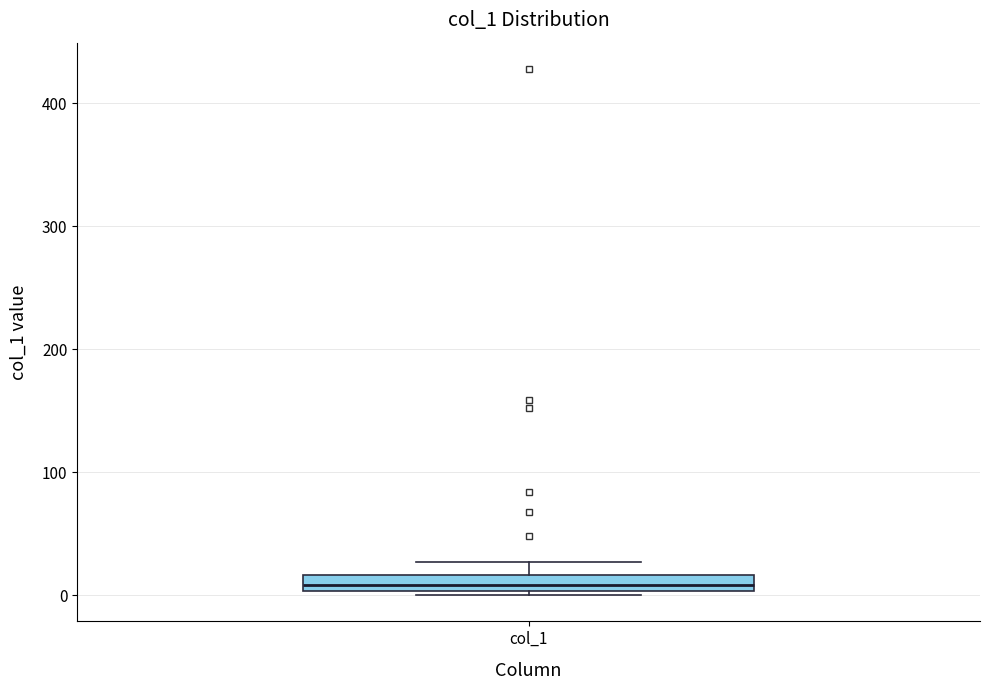

Where does the upper whisker of the box for col_1 end on the y-axis? The values are not printed on the chart, so give them approximately, as read against the axis.

30